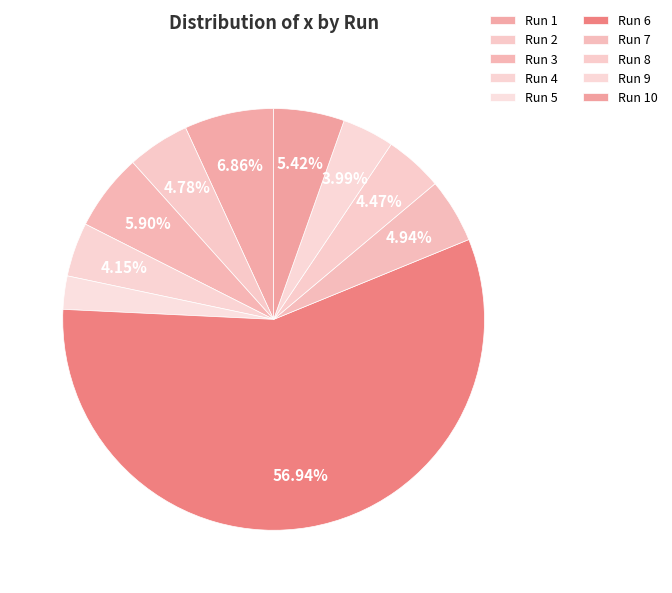

How many segments does this pie chart have?

10